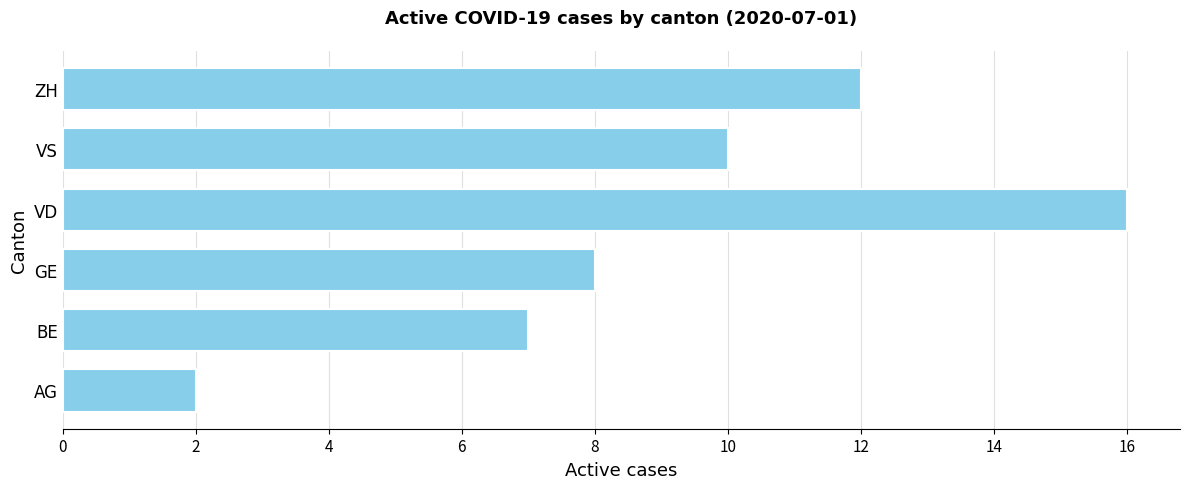

At which category does the chart reach its peak across all series?

VD